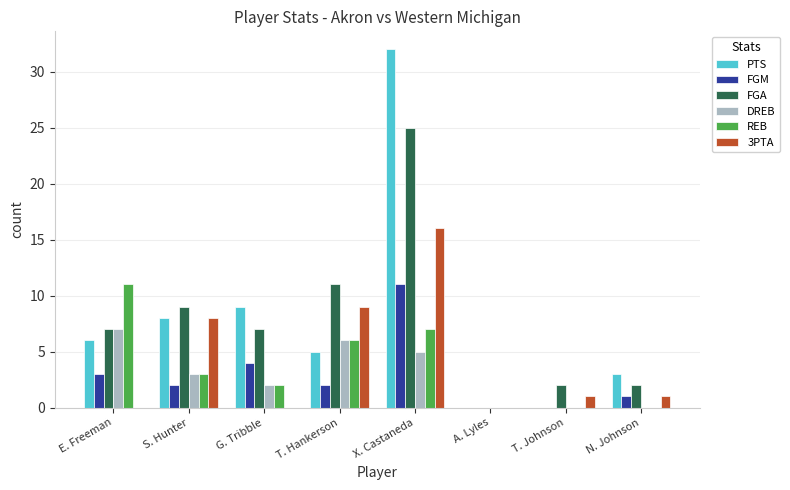

True or false: PTS has a value of 3 at N. Johnson.

True